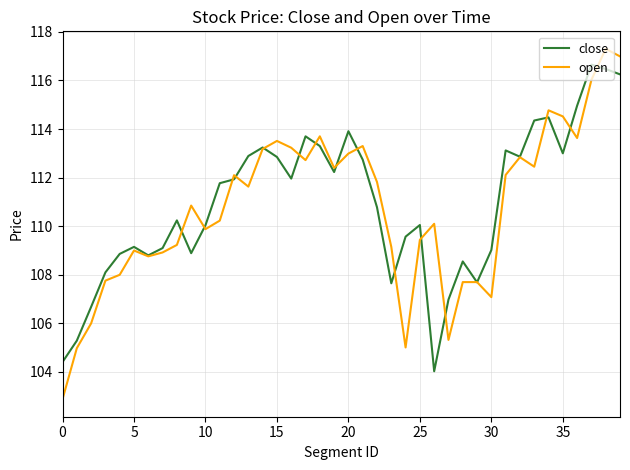

Rank the series by their maximum value, from lowest to highest.

close, open